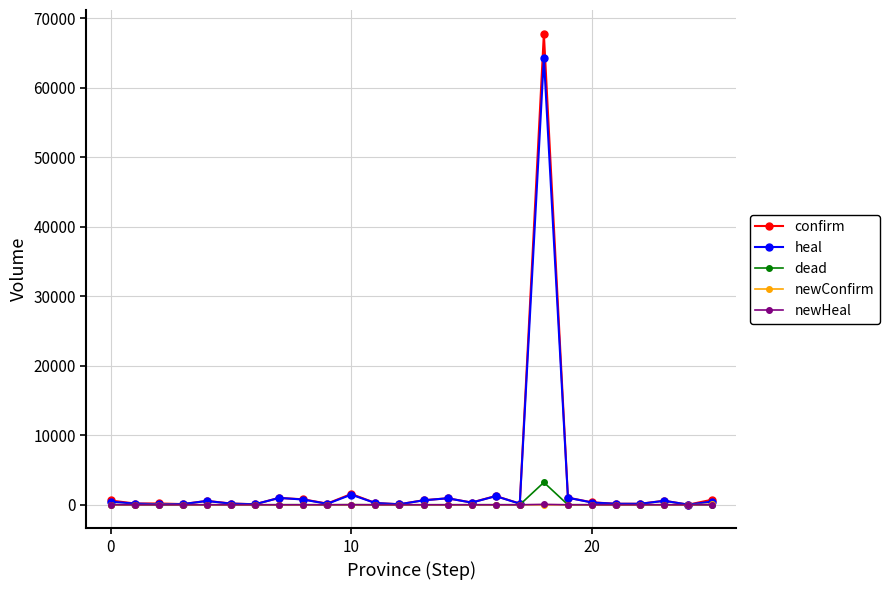

True or false: confirm has more than 2 interior local peaks.

True